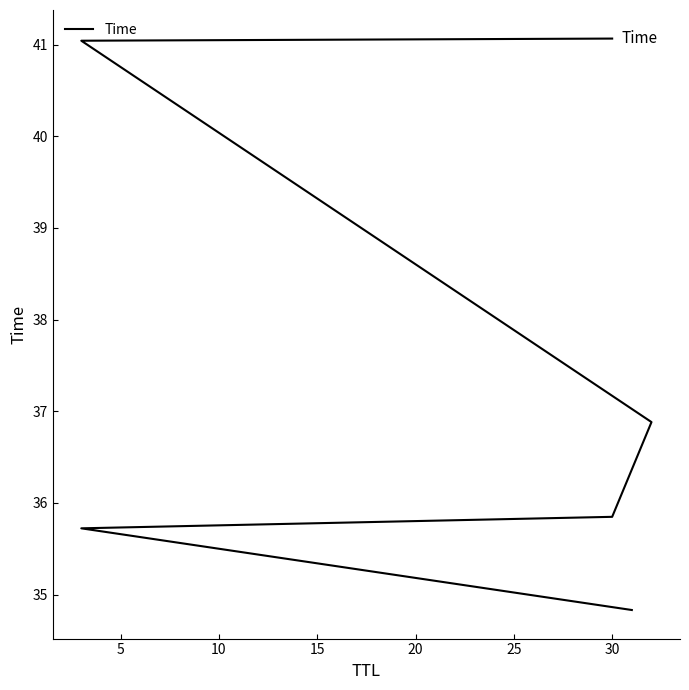

Approximately how many times larger is the value at 15 compared to 25?

0.9